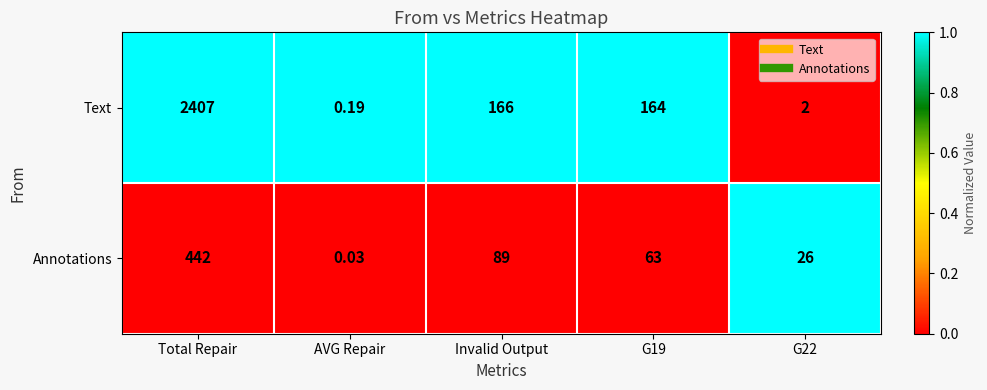

What is the total value across all series at G22?

28.0